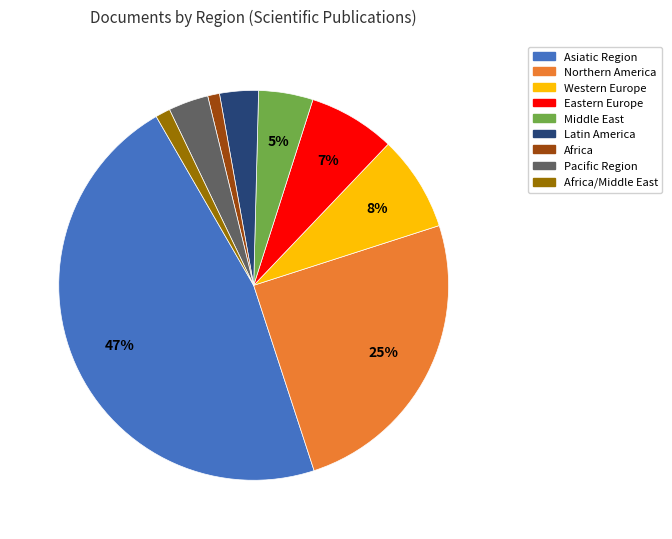

Does any single category account for the majority?

No